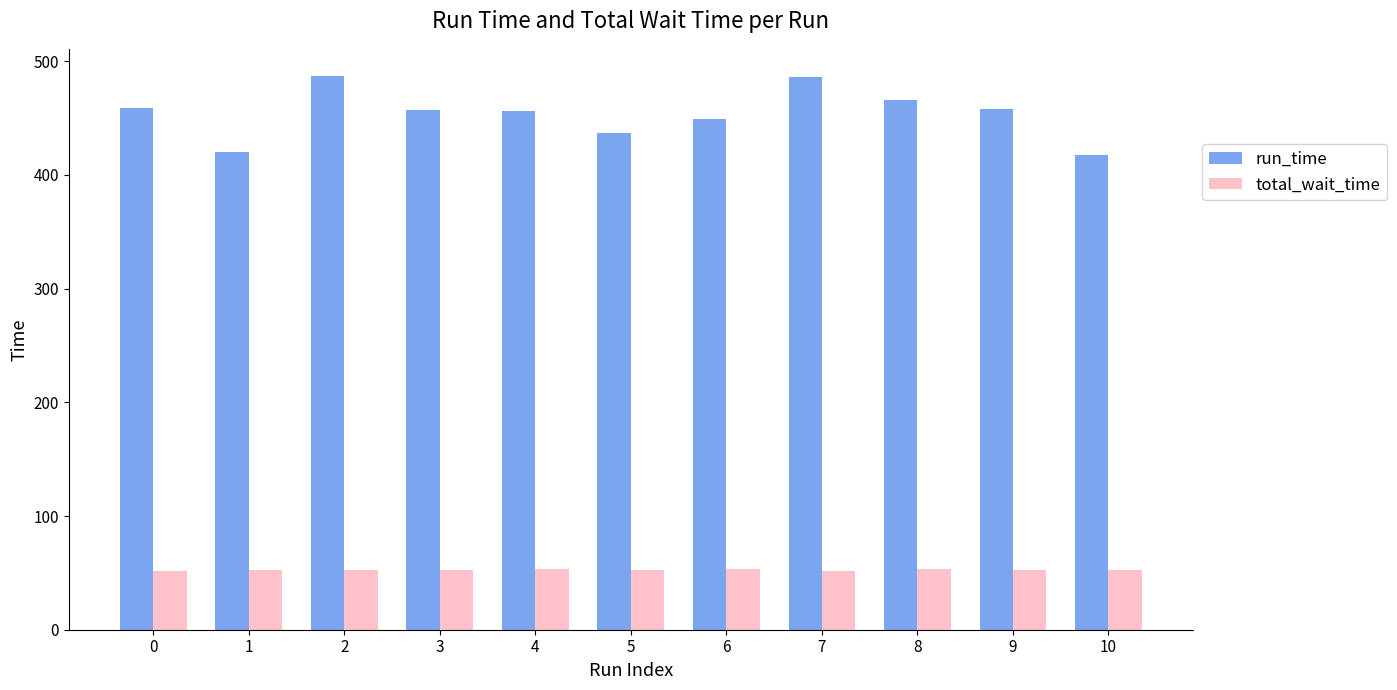

Does the chart contain any negative values?

No